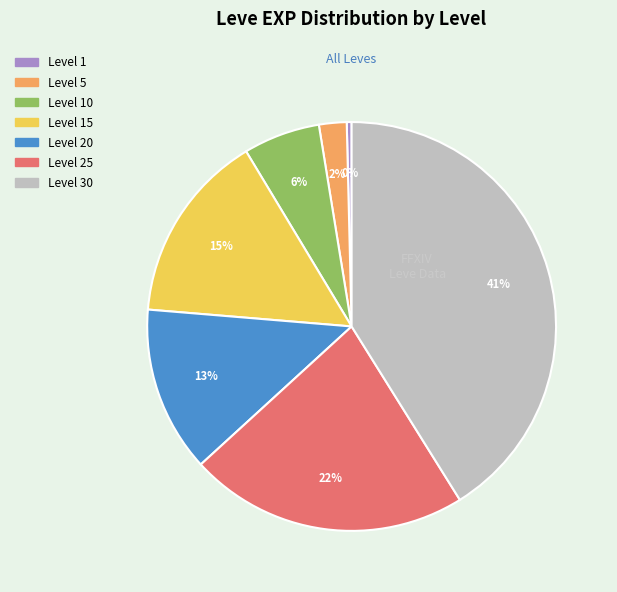

To the nearest percent, what is the difference between the largest and smallest slice percentages?

41%